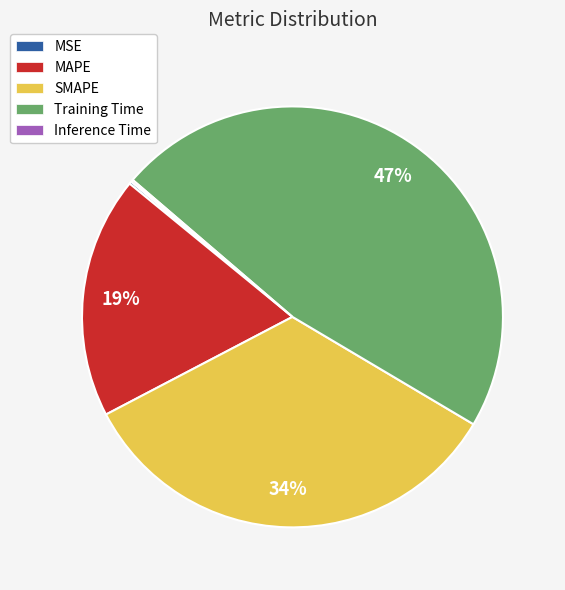

Does Training Time represent more than half of the total?

No